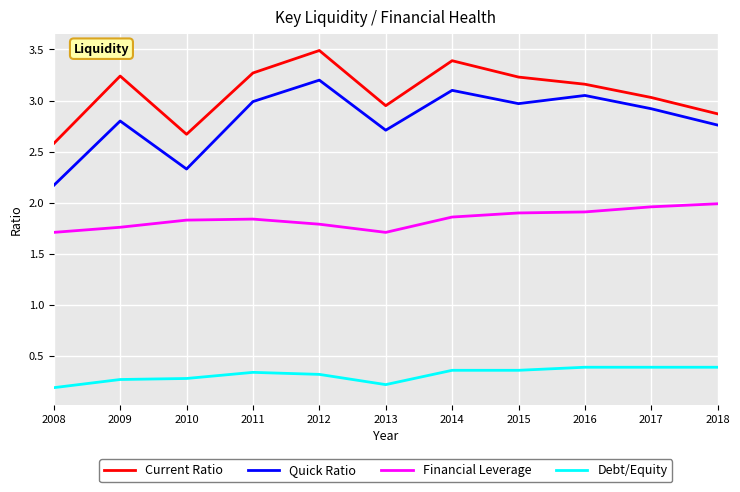

Is this an area chart (filled region under the line)?

No